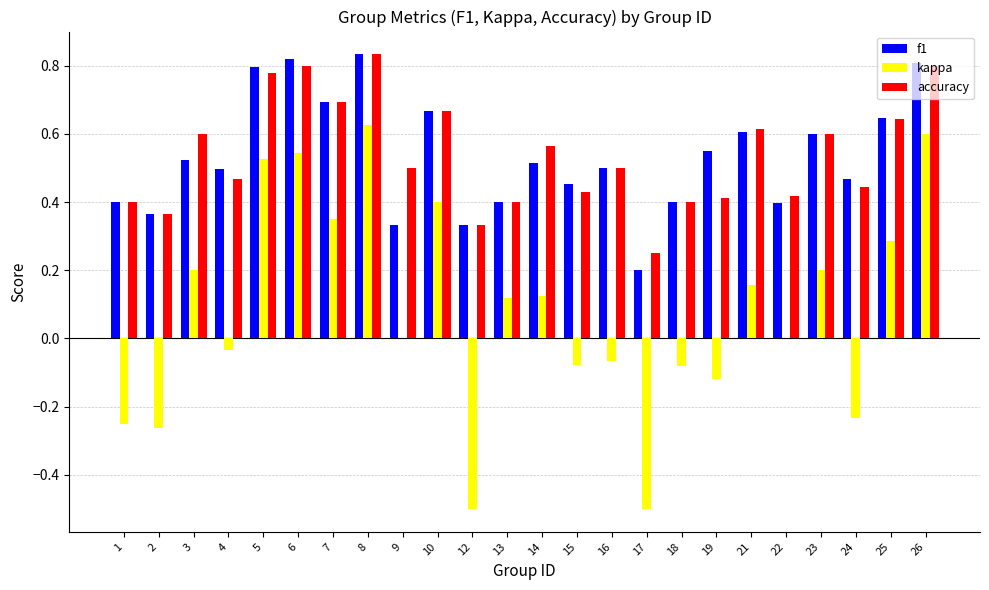

True or false: kappa has a value of 0.3 at 26.

False